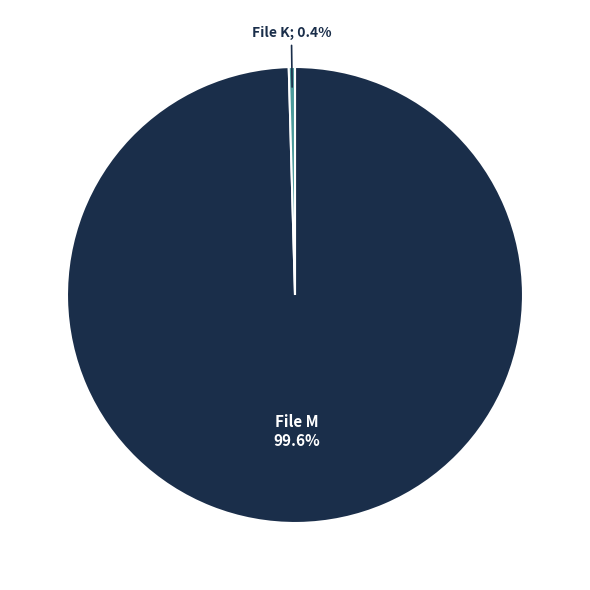

Does any single category account for the majority?

Yes